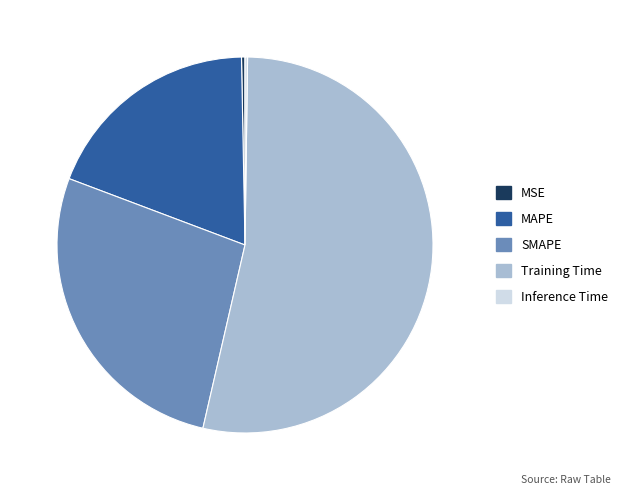

Is the sum of SMAPE and MAPE greater than half?

No